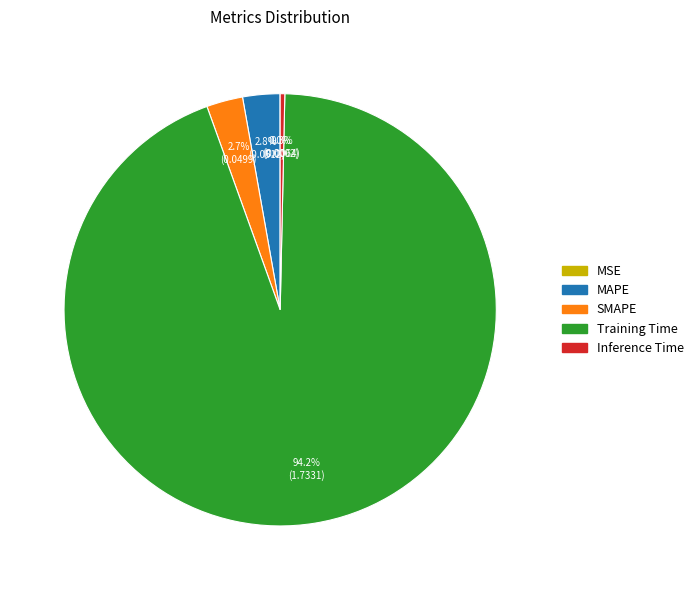

Is SMAPE the majority of the pie?

No